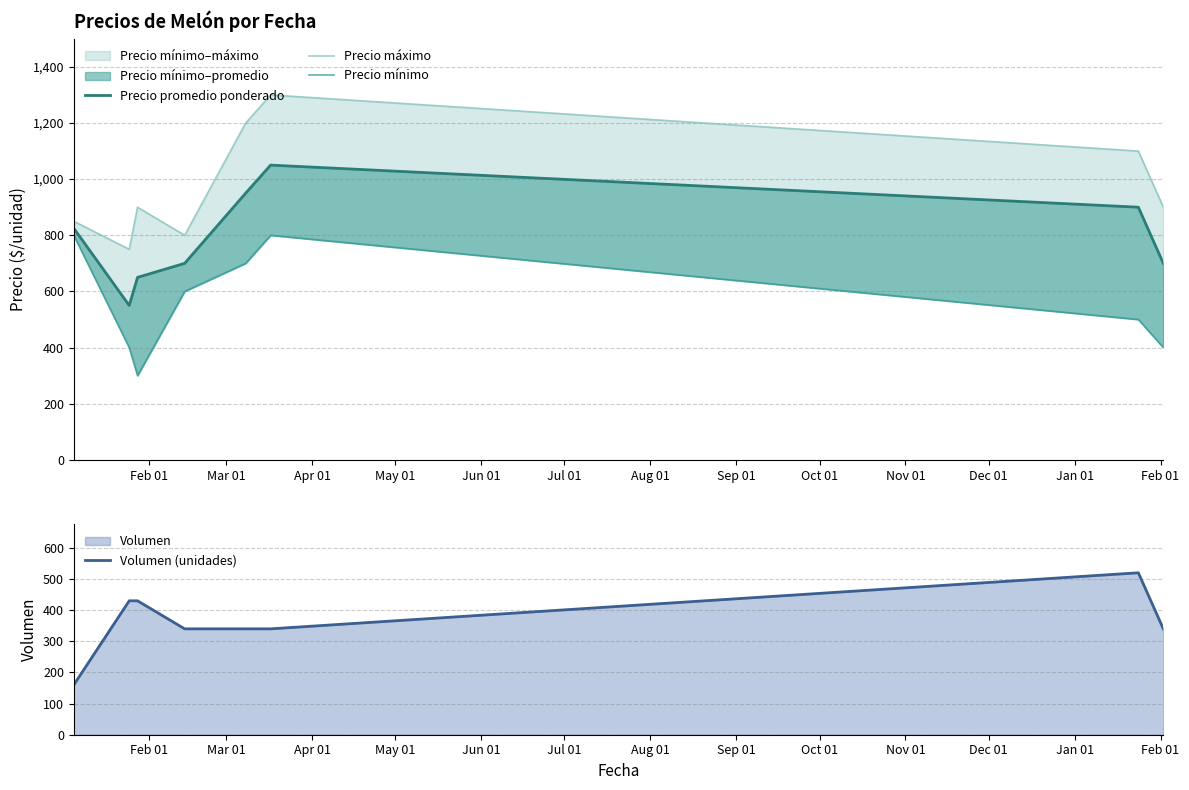

How many lines are shown in the chart?

4